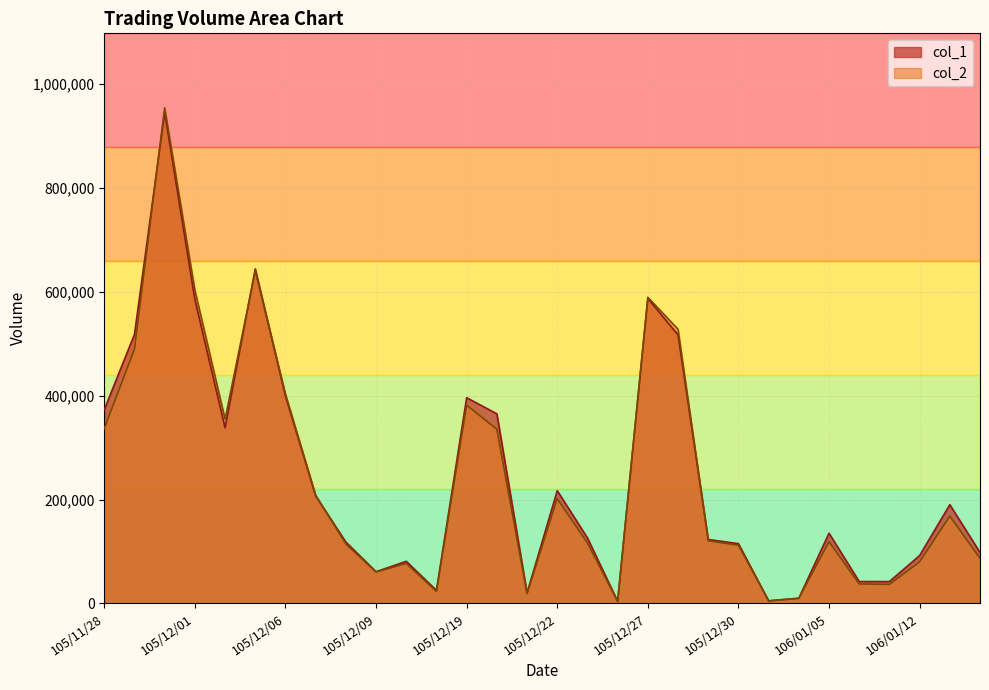

What is the label of the 21st point from the left?

105/12/29